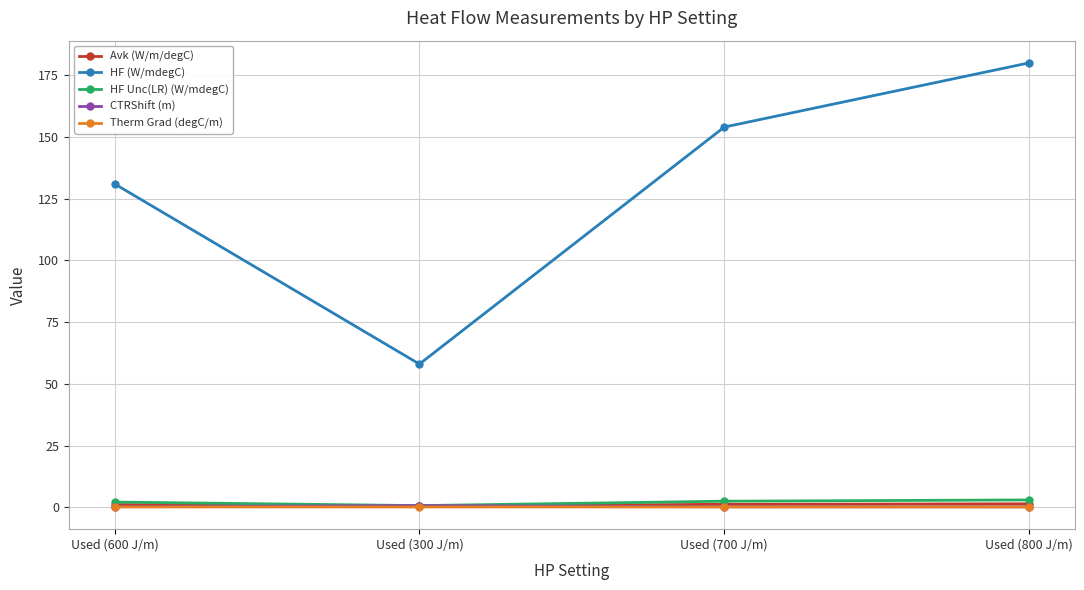

Which series changed the most between Used (300 J/m) and Used (800 J/m)?

HF (W/mdegC)